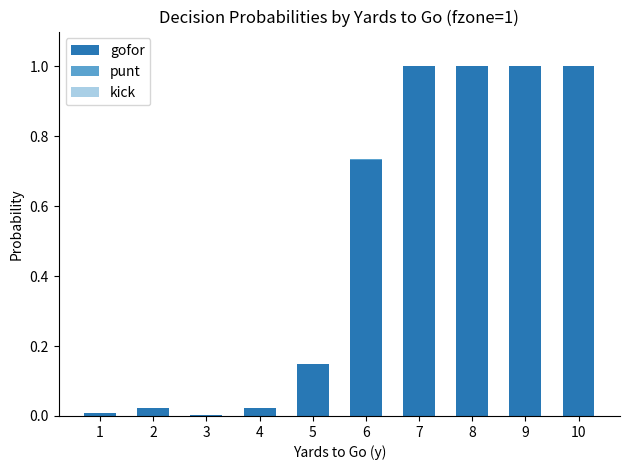

The value of gofor at 10 is 1.5. True or false?

False